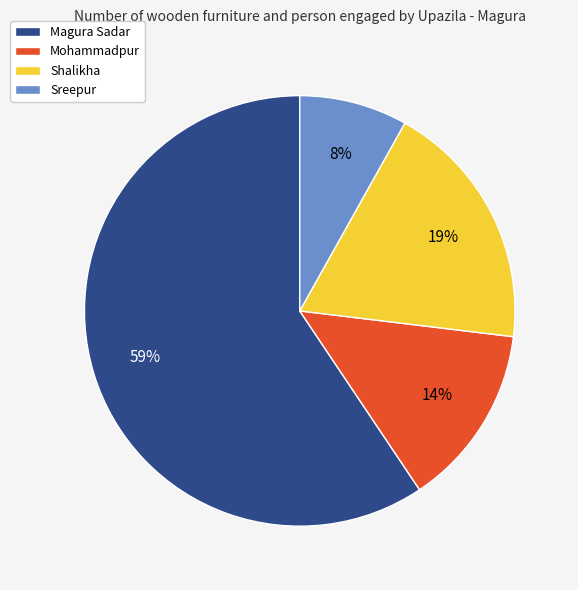

Does Magura Sadar represent more than half of the total?

Yes